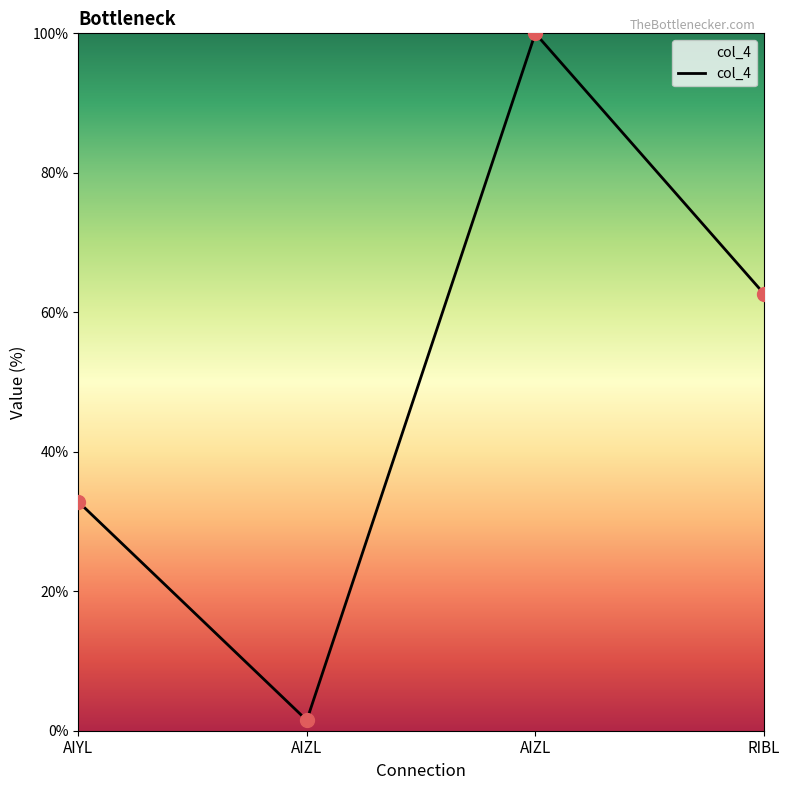

What is the change in value from AIZL to RIBL?

+61.2